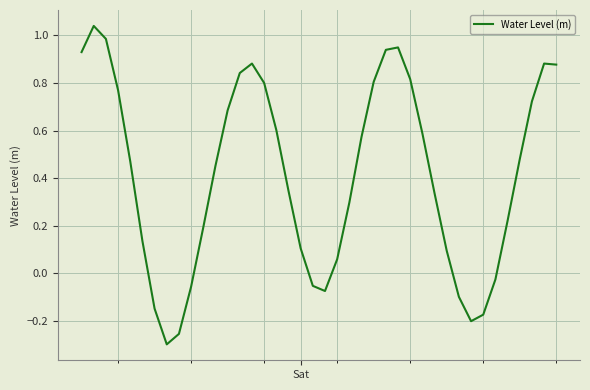

What is the difference between the maximum and minimum values?

1.3